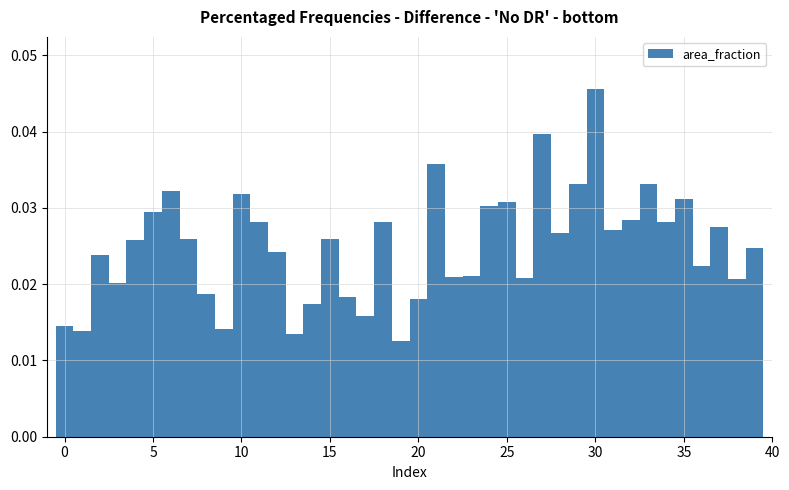

Around what value on the x-axis is the tallest bar? Give the approximate position of its centre, as read against the axis.

30.0